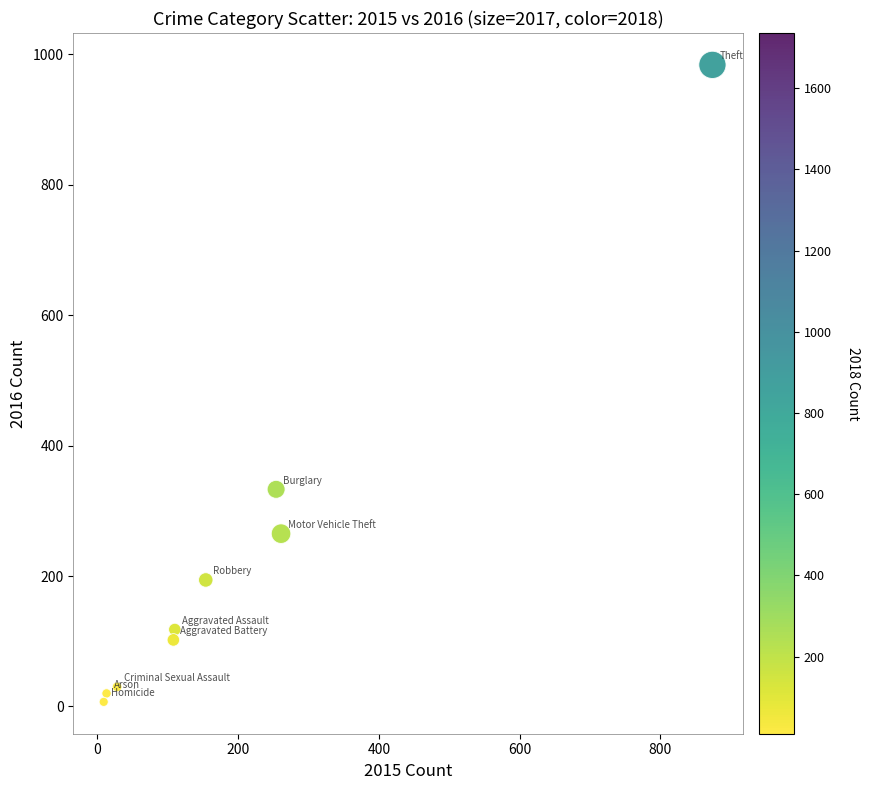

What Y value in the scatter plot is closest to 495?

333